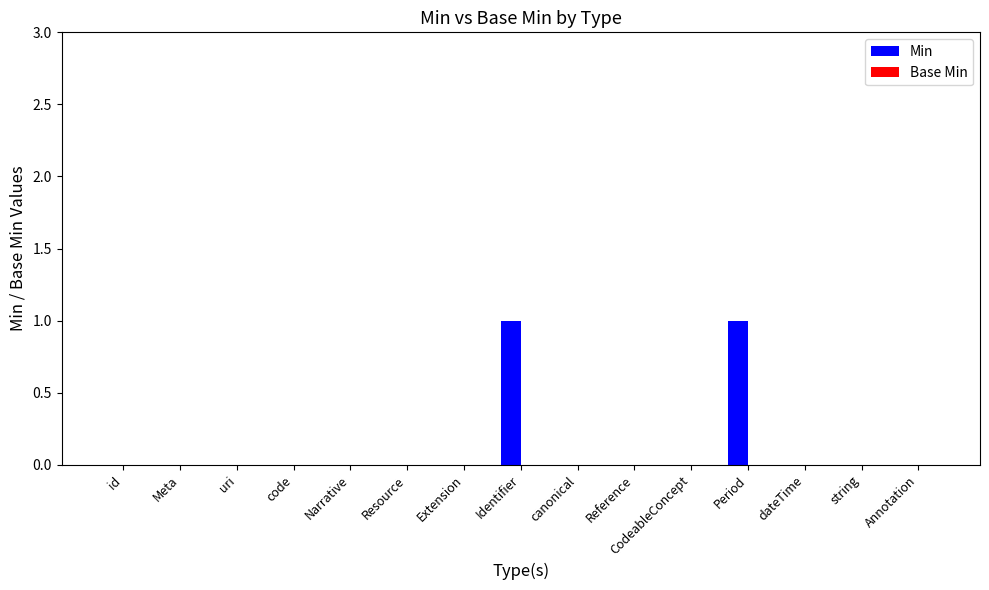

What is the change in value from code to Identifier?

+1